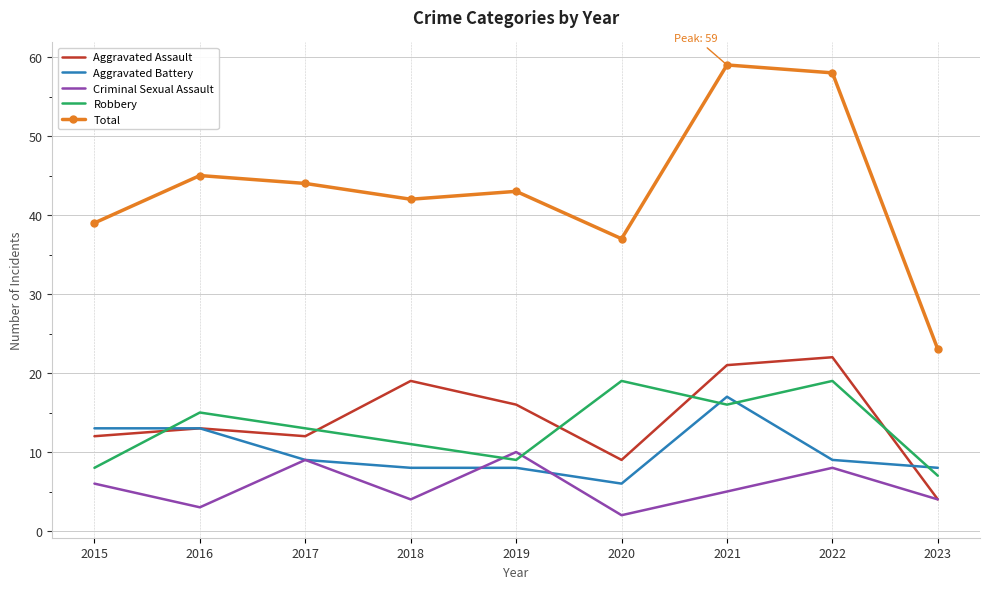

Which series has the largest total across all categories?

Total